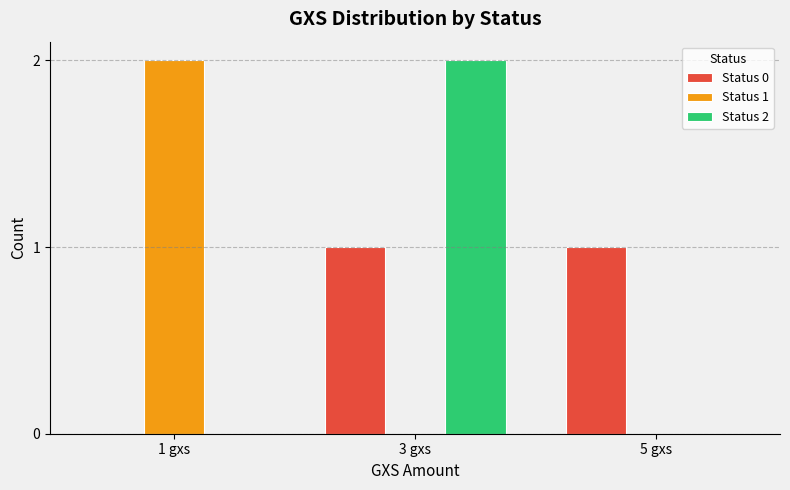

Which series changed the most between 3 gxs and 5 gxs?

Status 2